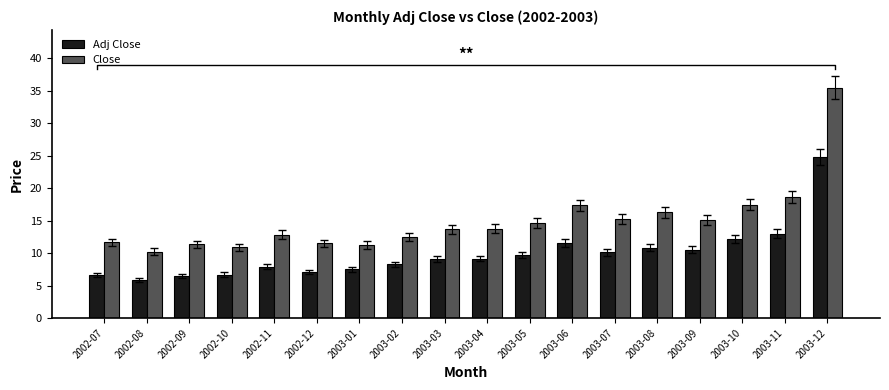

Are the bars grouped side by side (vs. stacked)?

Yes